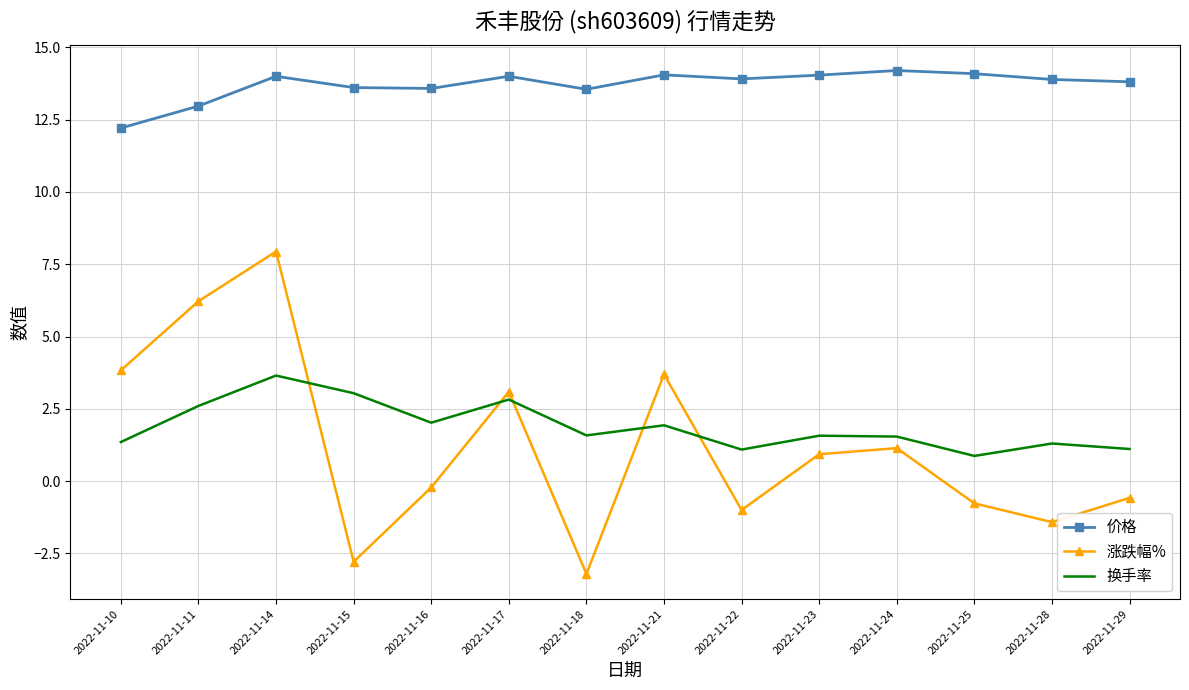

The 换手率 series shows 1.3 at 2022-11-28. True or false?

True